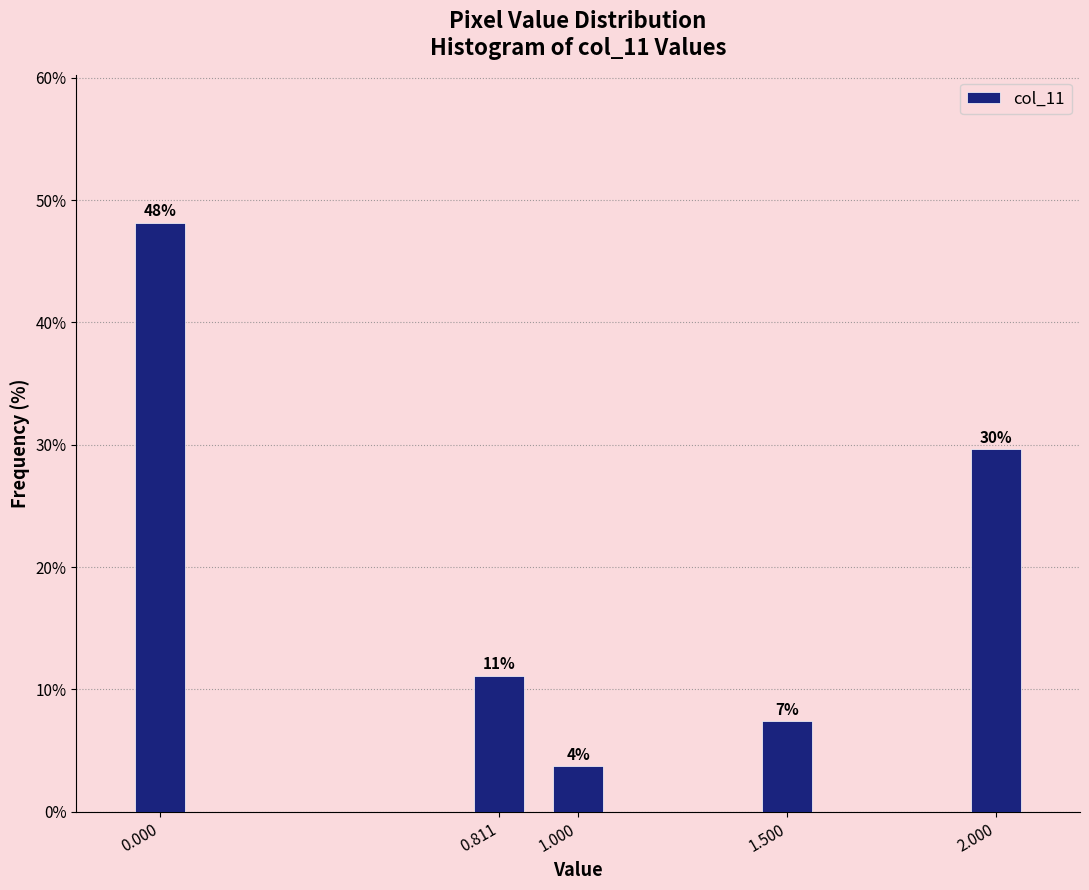

How many bars are there in total?

5